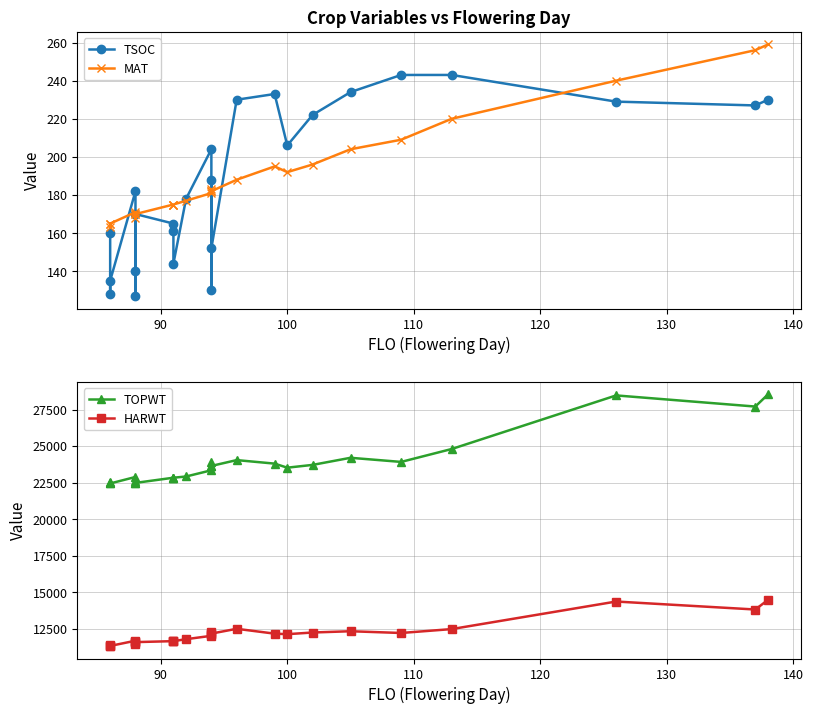

Which series has the largest range (max minus min)?

TOPWT